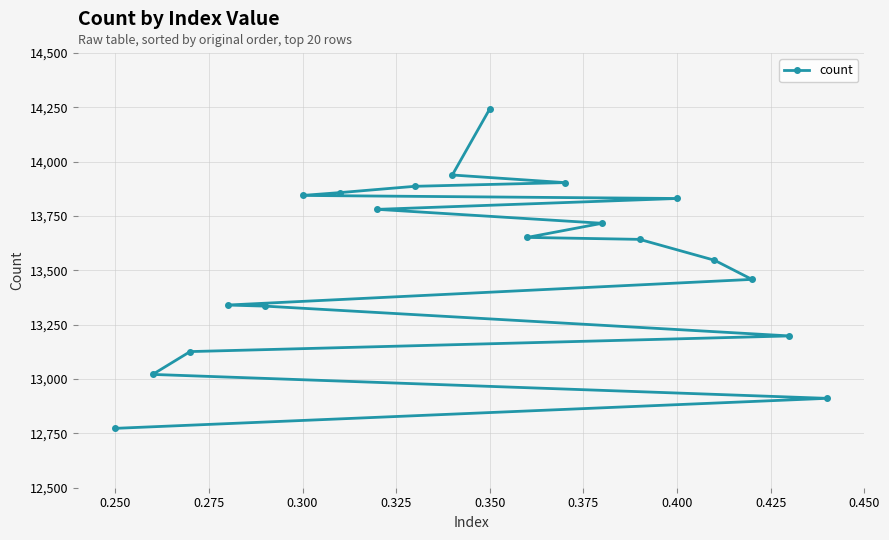

What is the average value?

13550